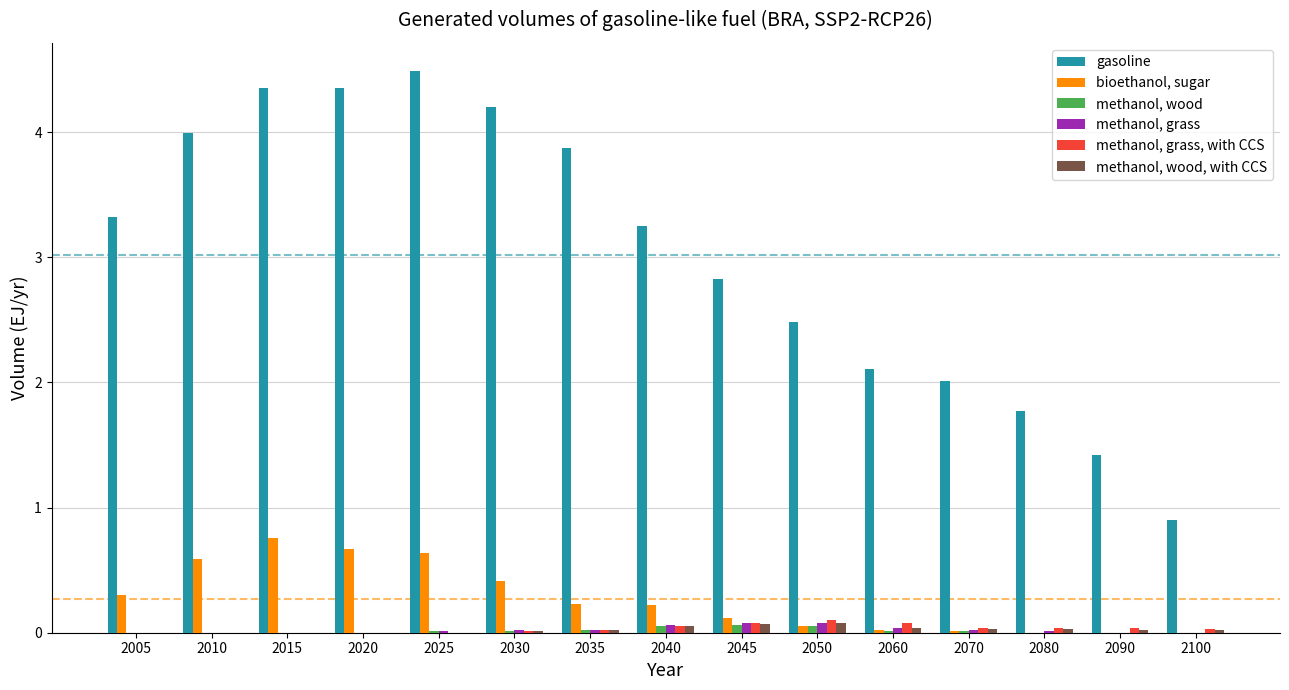

Which series has the widest spread of values?

gasoline